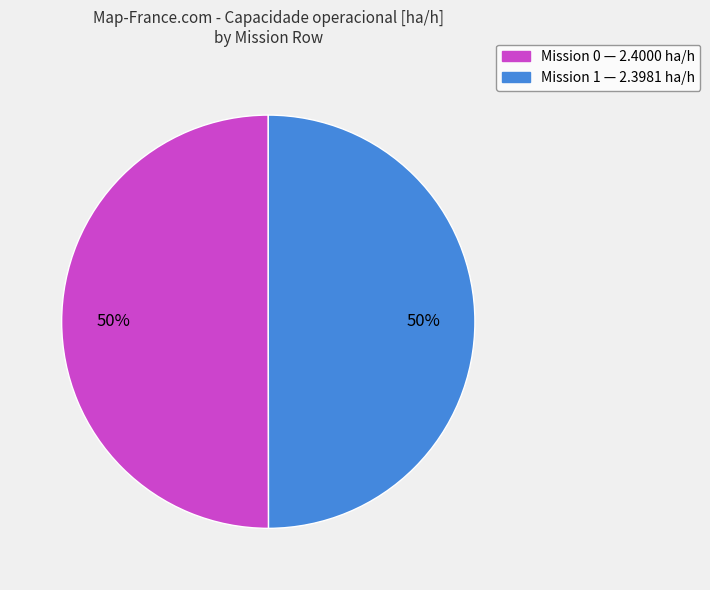

To the nearest percent, what is the average slice percentage?

50%